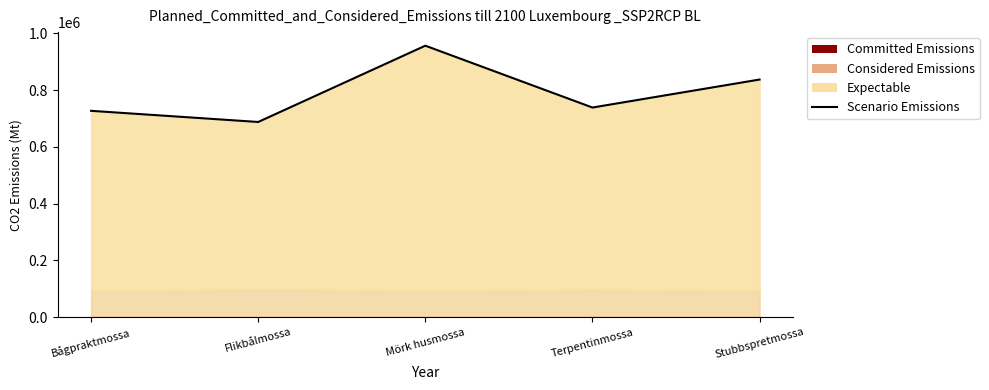

At which category does the data reach its first local peak?

Mörk husmossa